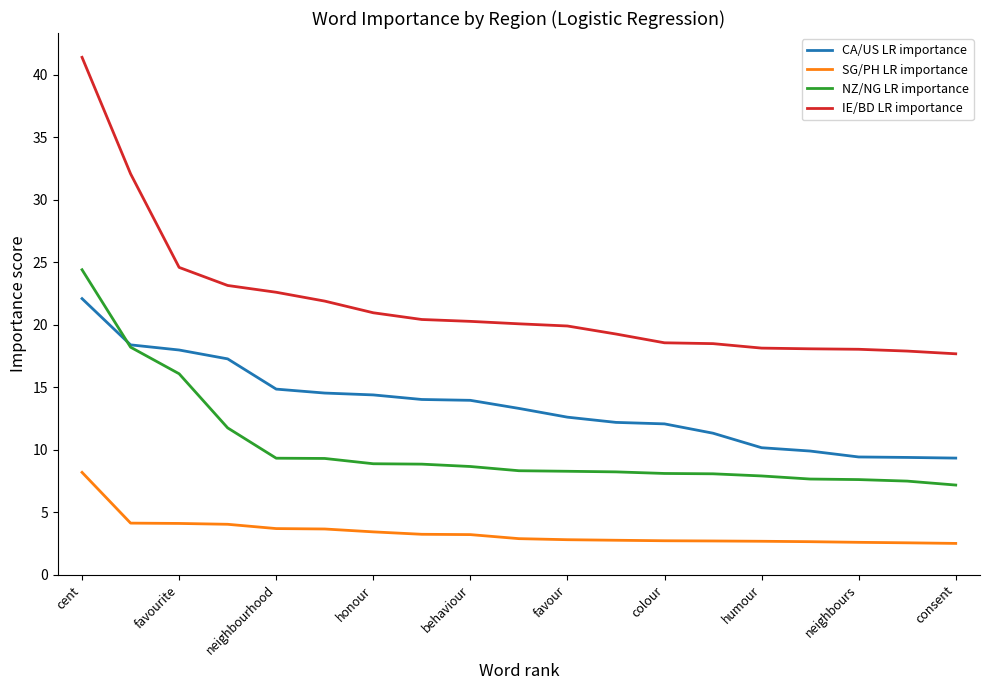

What are all the series names shown in the legend?

CA/US LR importance, SG/PH LR importance, NZ/NG LR importance, IE/BD LR importance